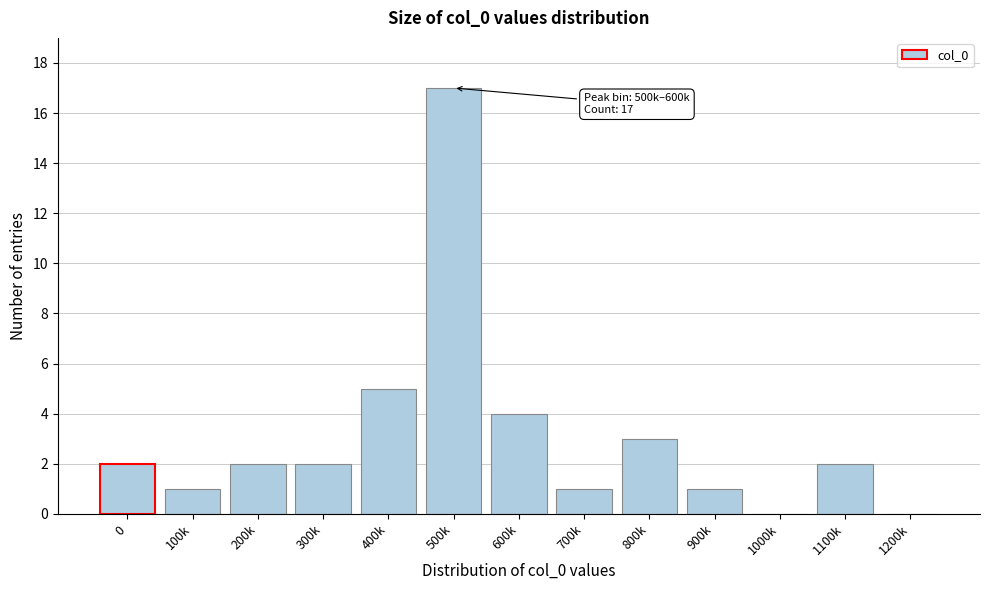

Reading left to right, transcribe all the data shown in this chart.

0=2	100k=1	200k=2	300k=2	400k=5	500k=17	600k=4	700k=1	800k=3	900k=1	1000k=0	1100k=2	1200k=0